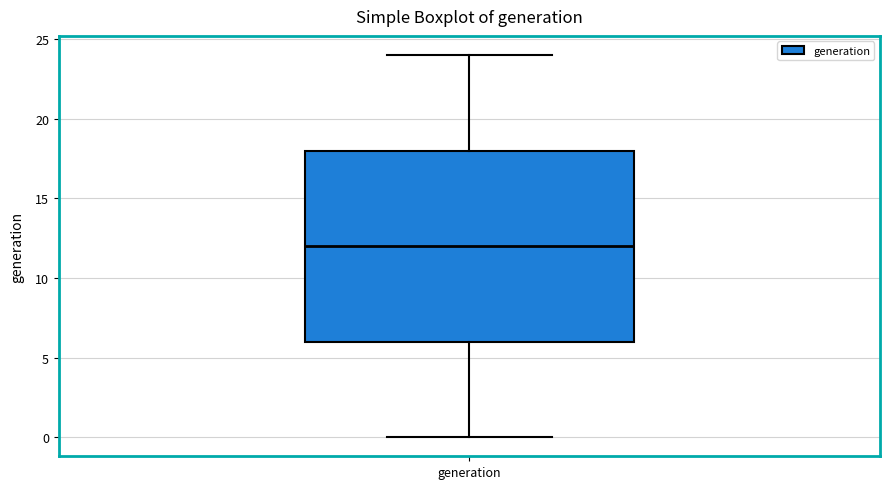

Read this box plot against the y-axis: the position of the median line, the range covered by the box, and the ends of both whiskers. The values are not printed on the chart, so give them approximately, as read against the axis.

median 12, box 6 to 18, whiskers 0 to 24